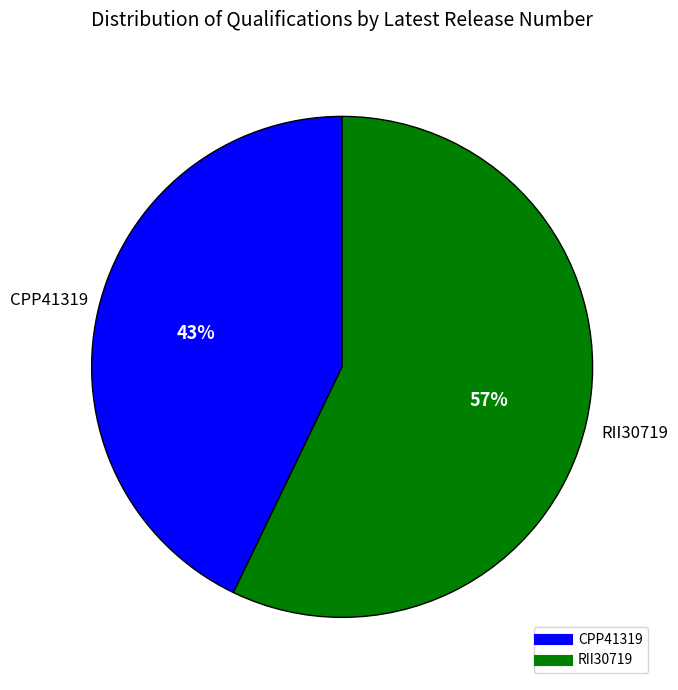

Rank the categories by value from highest to lowest.

RII30719, CPP41319